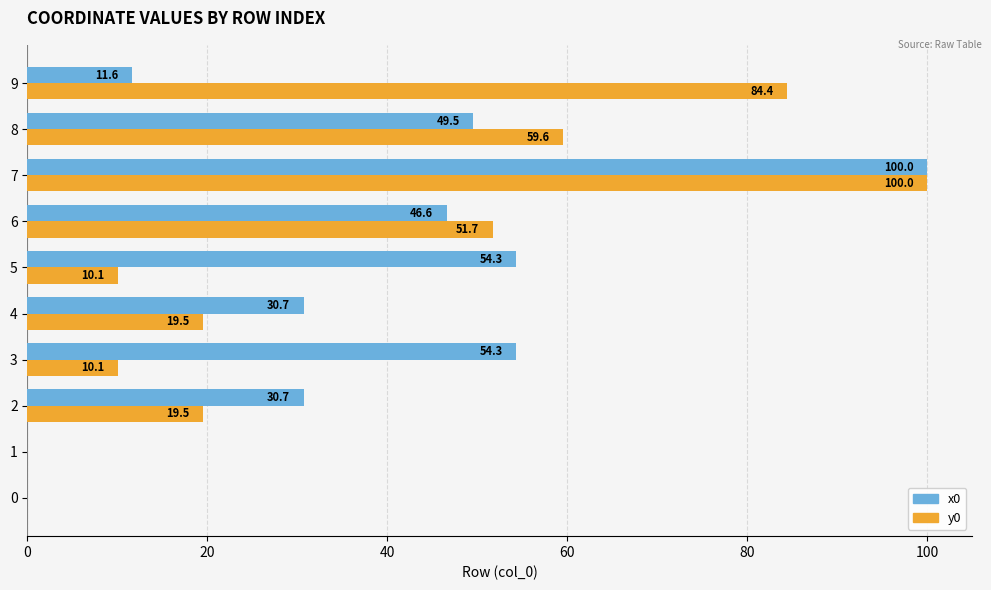

Which series changed the most between 8 and 9?

x0